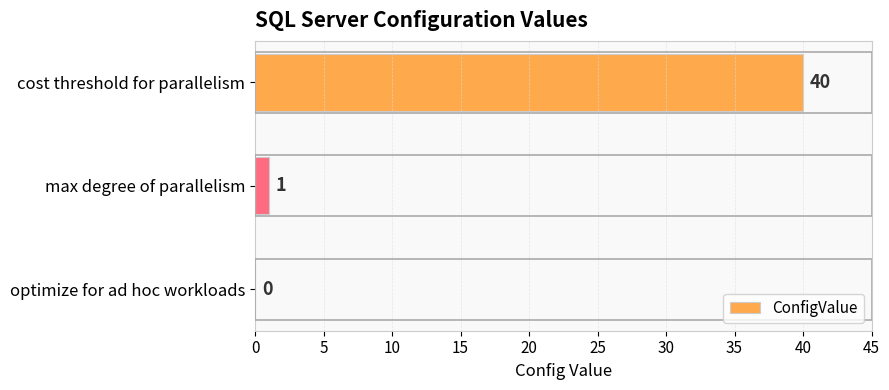

The value at optimize for ad hoc workloads is 0. True or false?

True